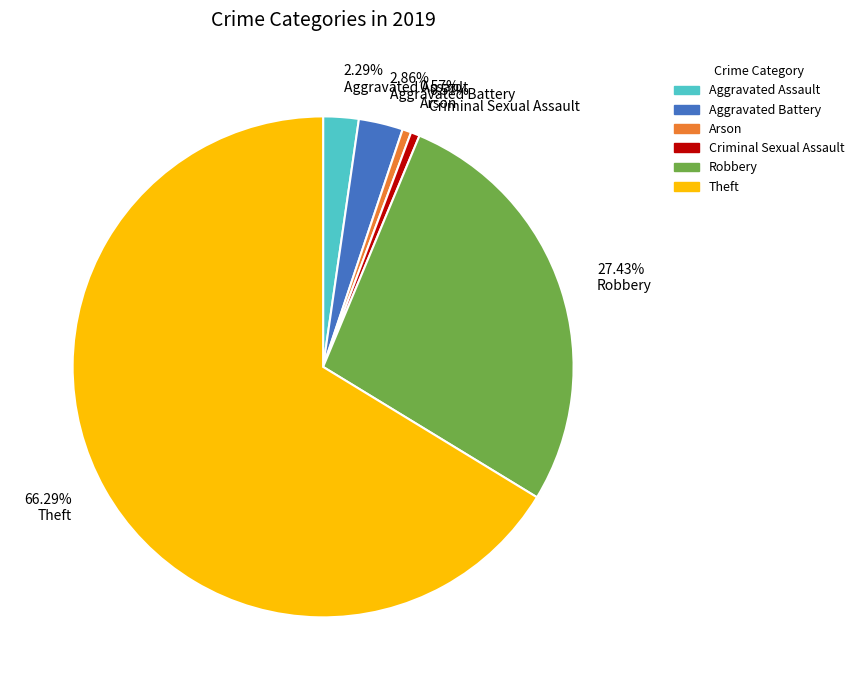

Combined, what portion of the pie is Robbery and Aggravated Battery?

30.3%